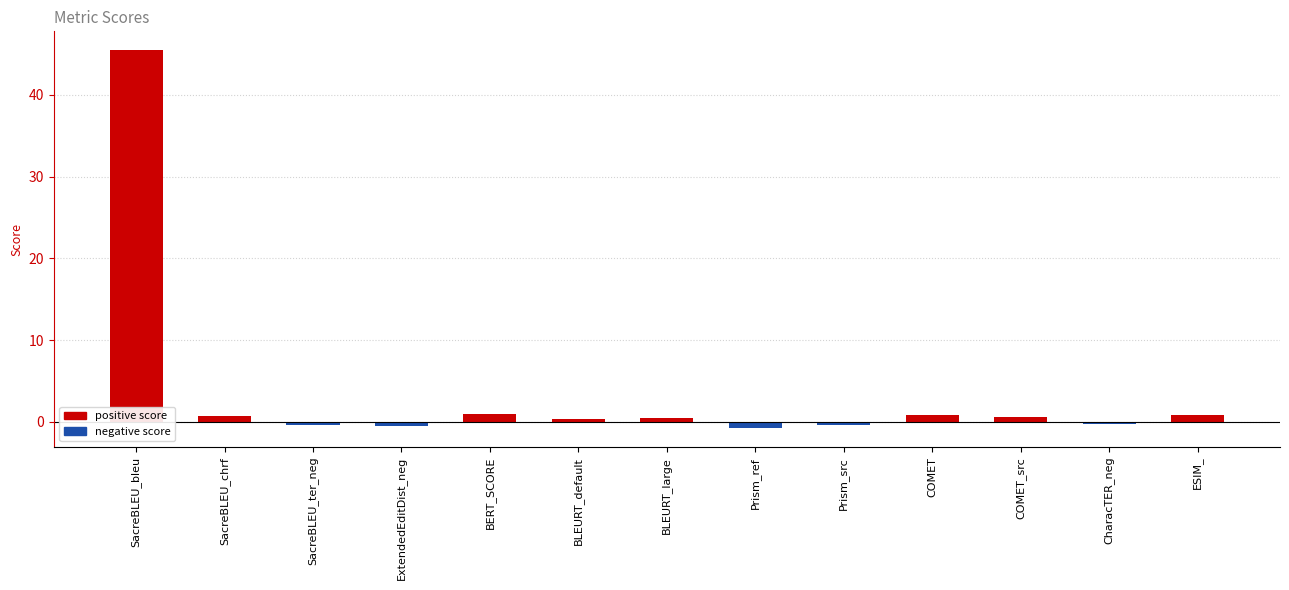

Is it true that the value at BERT_SCORE is 0.9?

True